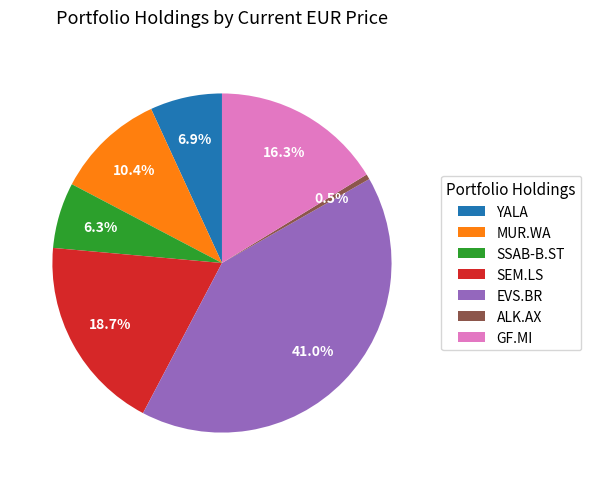

To the nearest percent, what percentage of the pie is EVS.BR?

41%